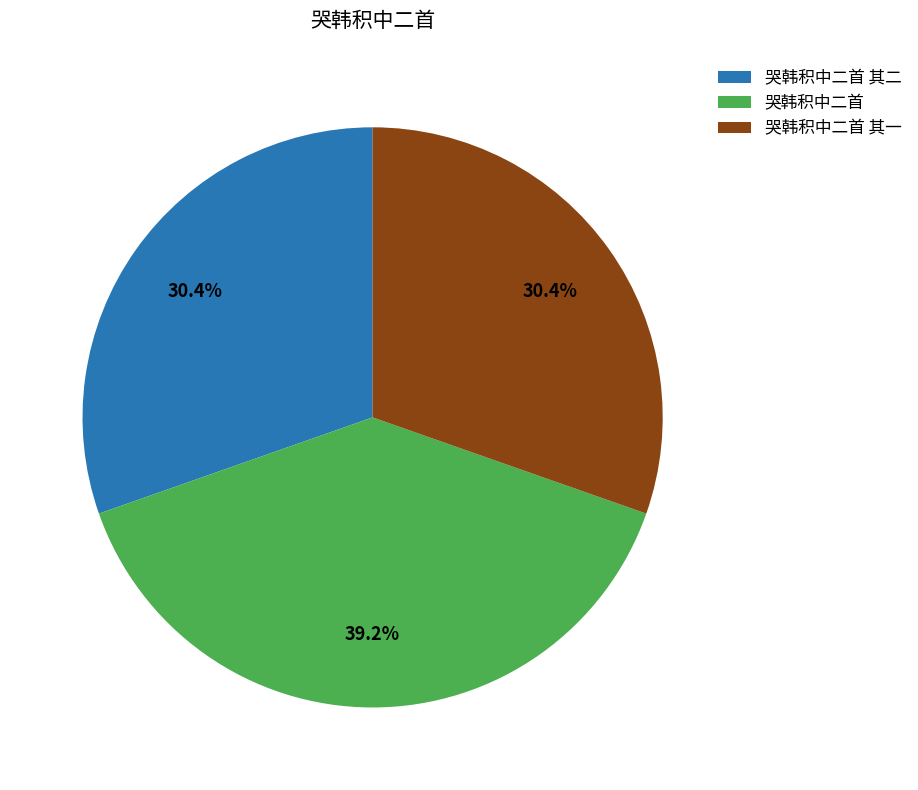

Combined, do 哭韩积中二首 其二 and 哭韩积中二首 account for over 50%?

Yes